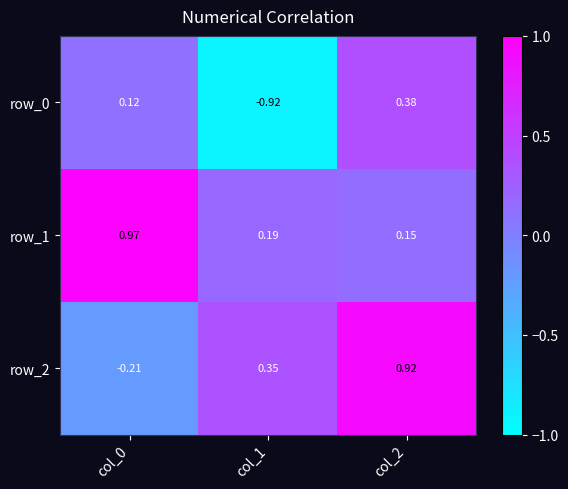

What is the difference between the maximum and minimum values in the row_0 series?

1.3